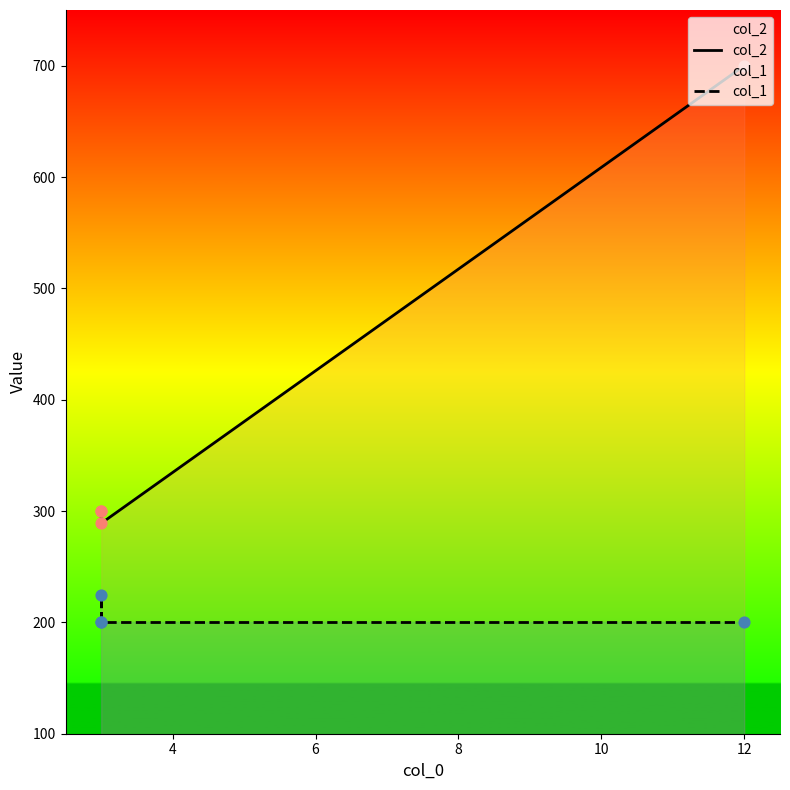

Which series has the largest Y range (max minus min)?

col_2